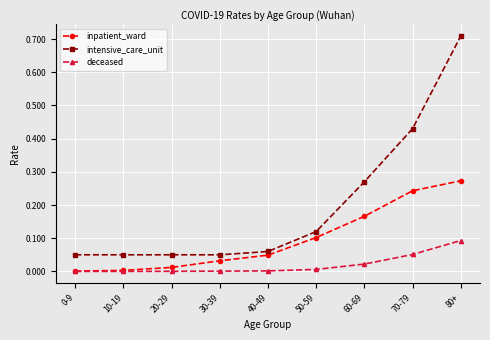

Does the chart have visible grid lines?

Yes